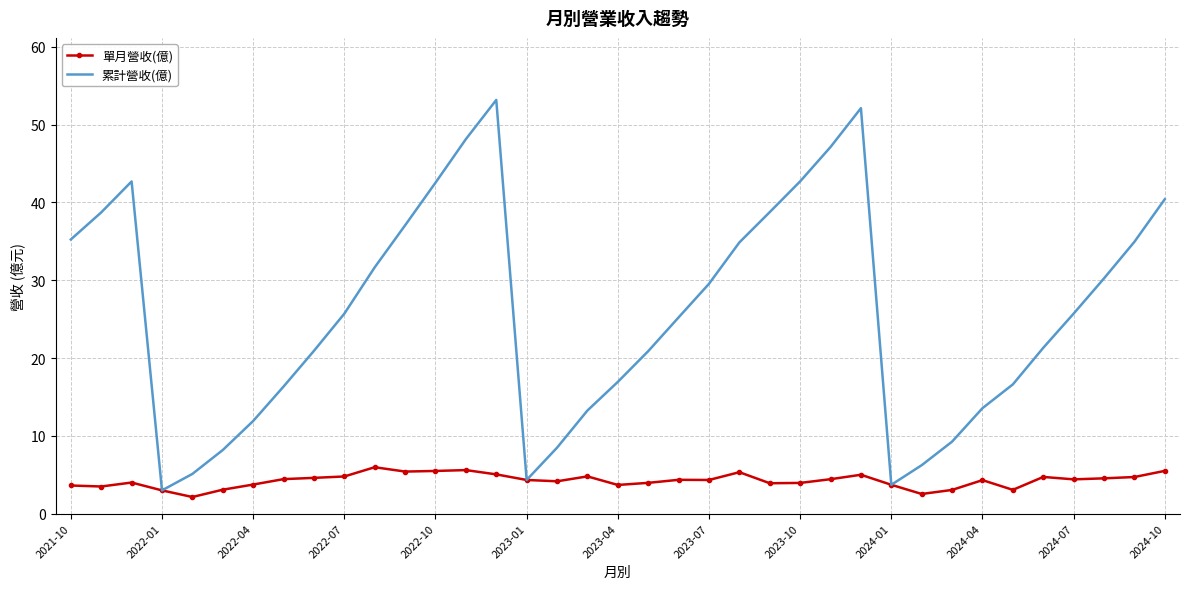

What is the highest value of the 單月營收(億) series?

6.0